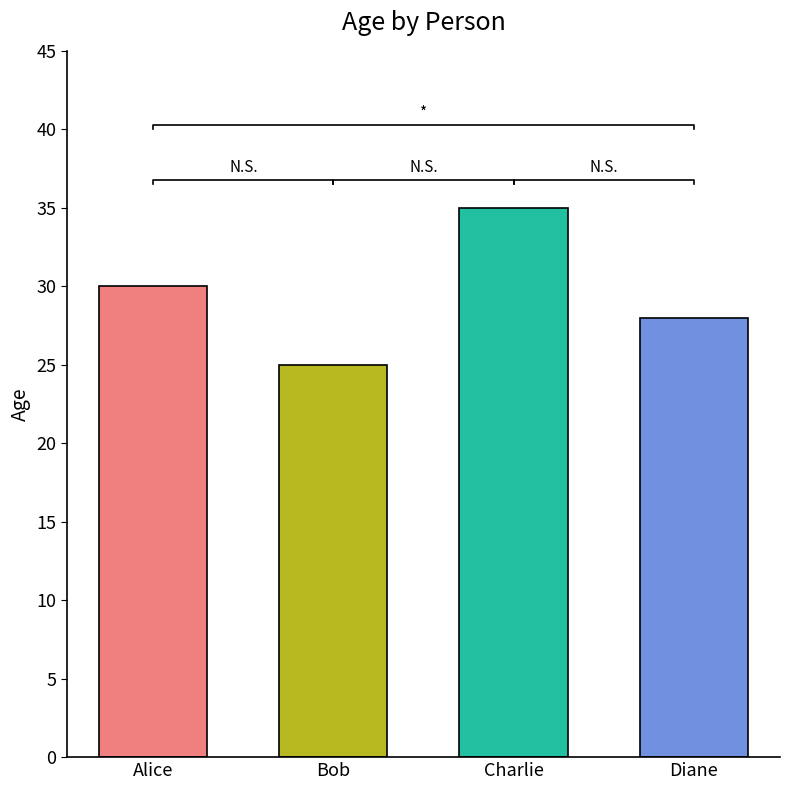

What is the label of the 2nd bar from the left?

Bob